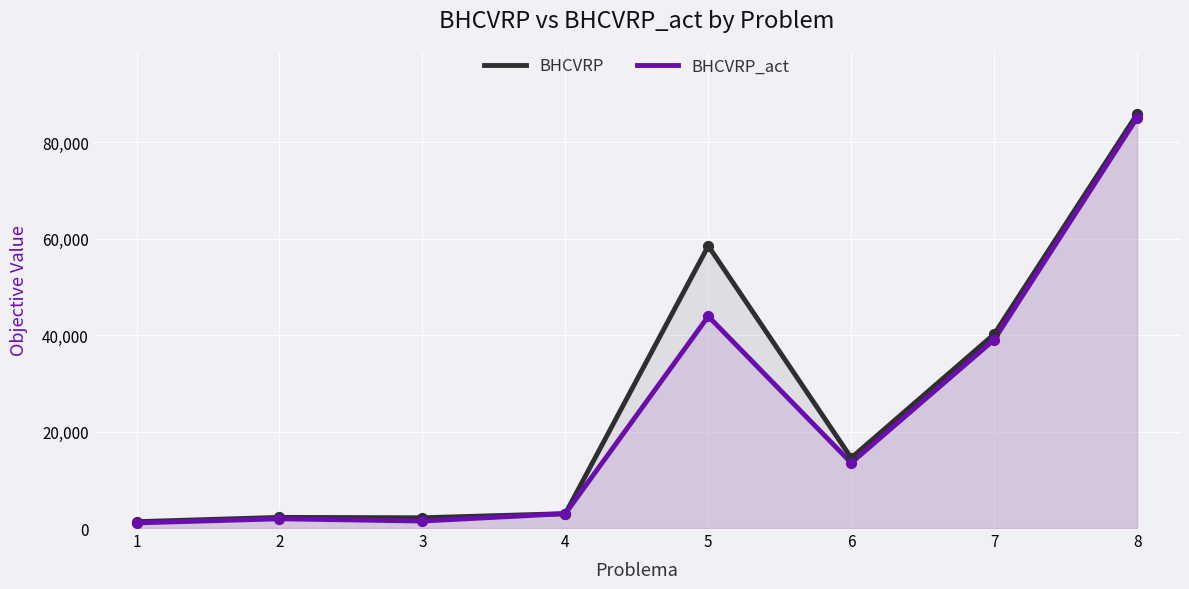

Is the value of BHCVRP_act at 4 greater than the value of BHCVRP at 8?

No